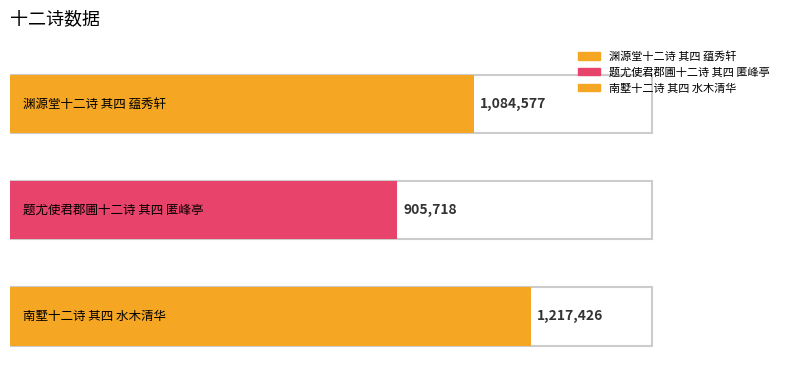

At which label does the data first exceed 1084577?

南墅十二诗 其四 水木清华